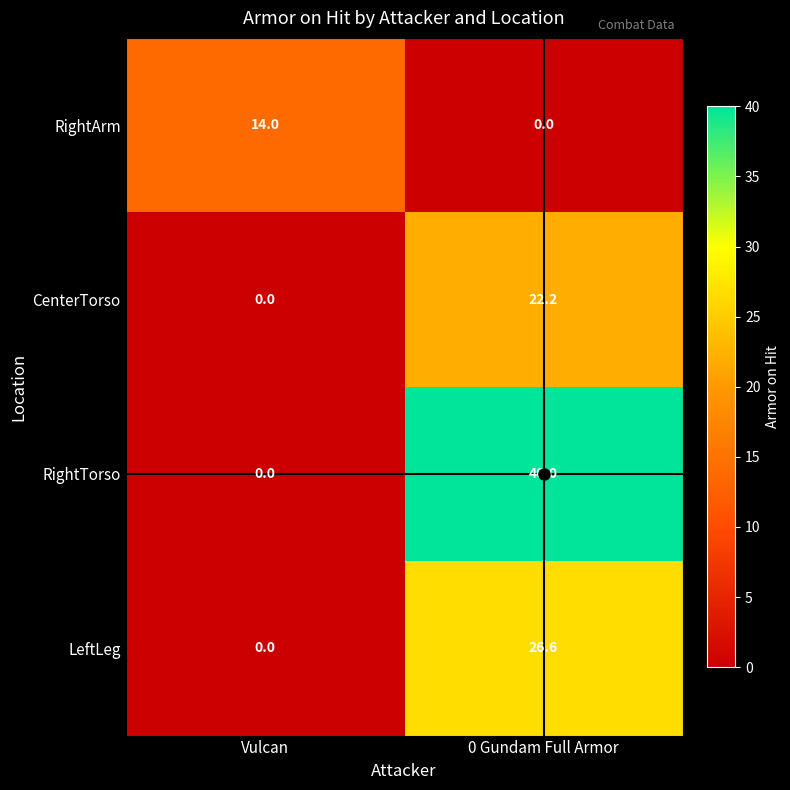

Is the value of RightArm at 0 Gundam Full Armor greater than the value of RightTorso at 0 Gundam Full Armor?

No